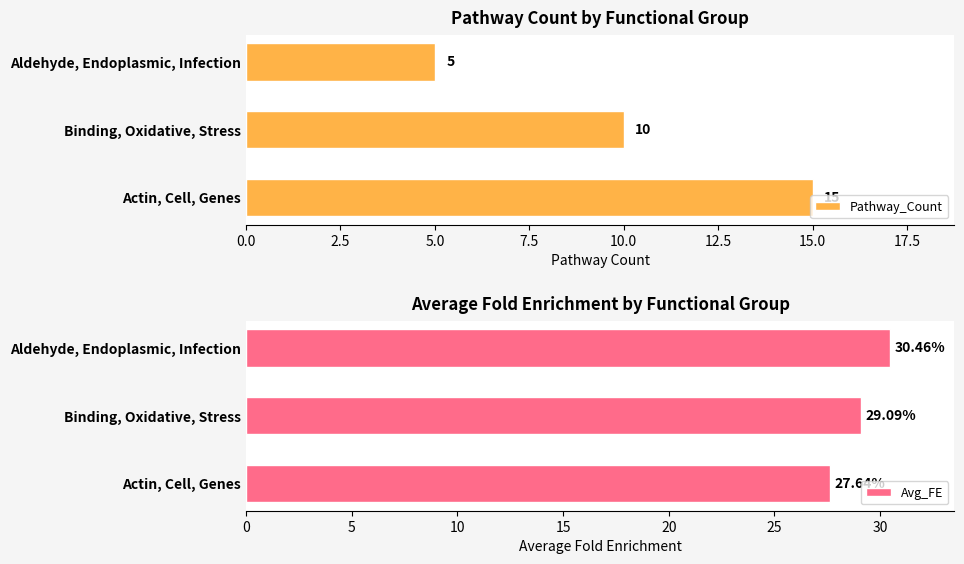

What is the minimum value shown in the chart?

5.0